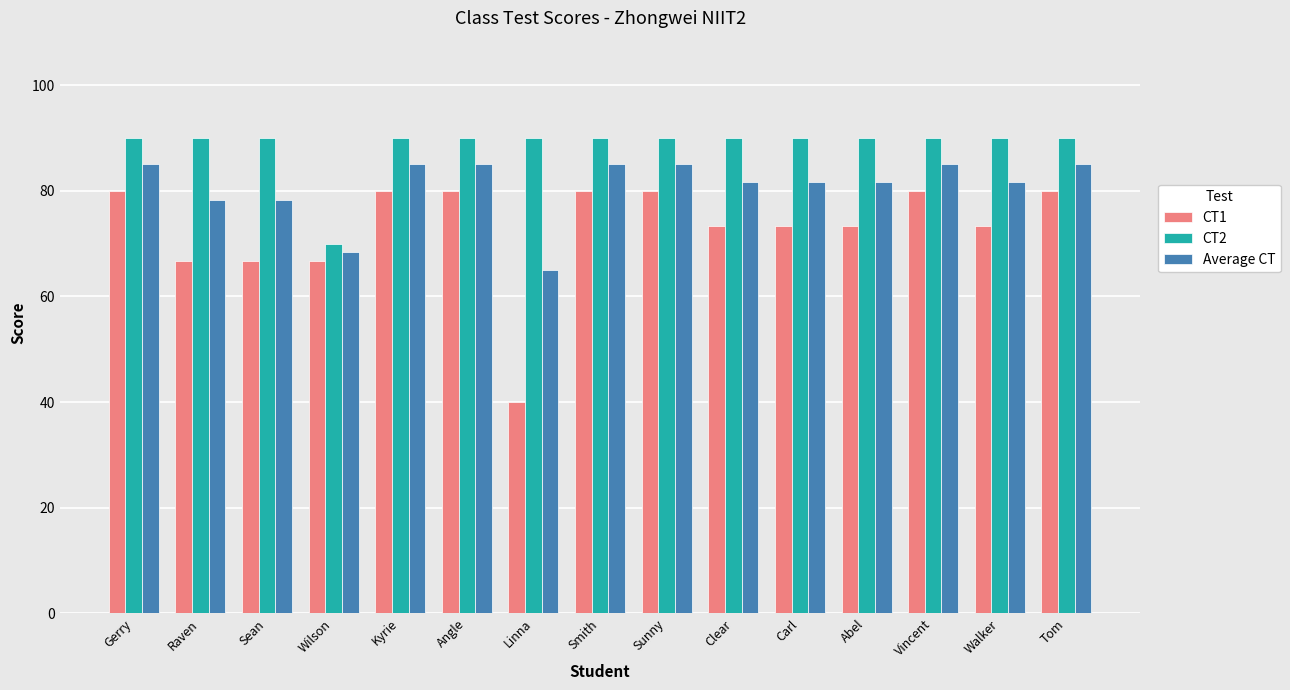

What is the sum of all CT2 values?

1330.0